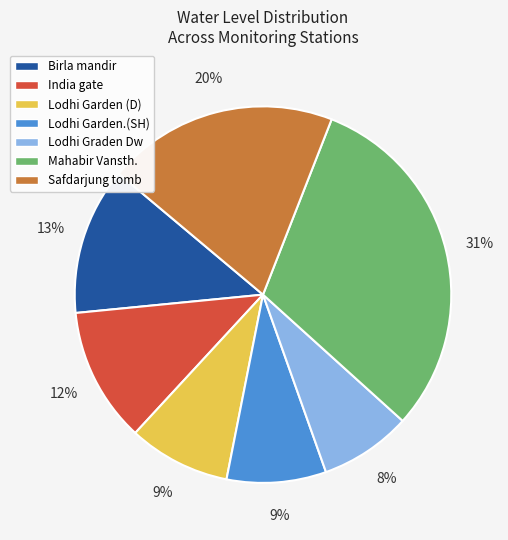

What percentage is the India gate slice, to the nearest percent?

12%